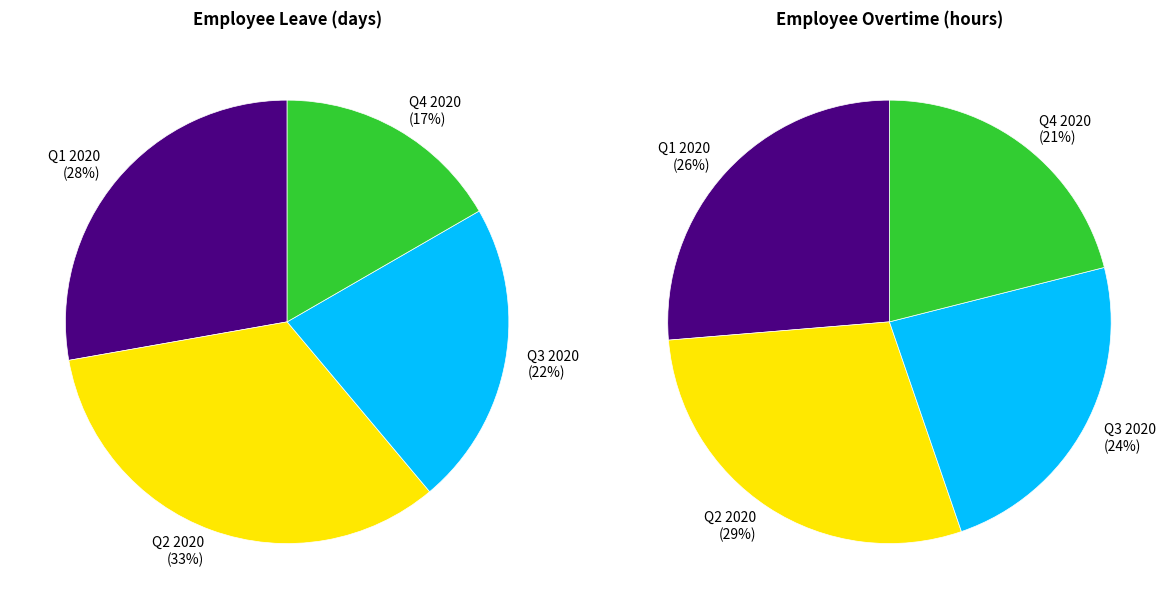

Which category has the smallest portion of the pie?

Q4 2020